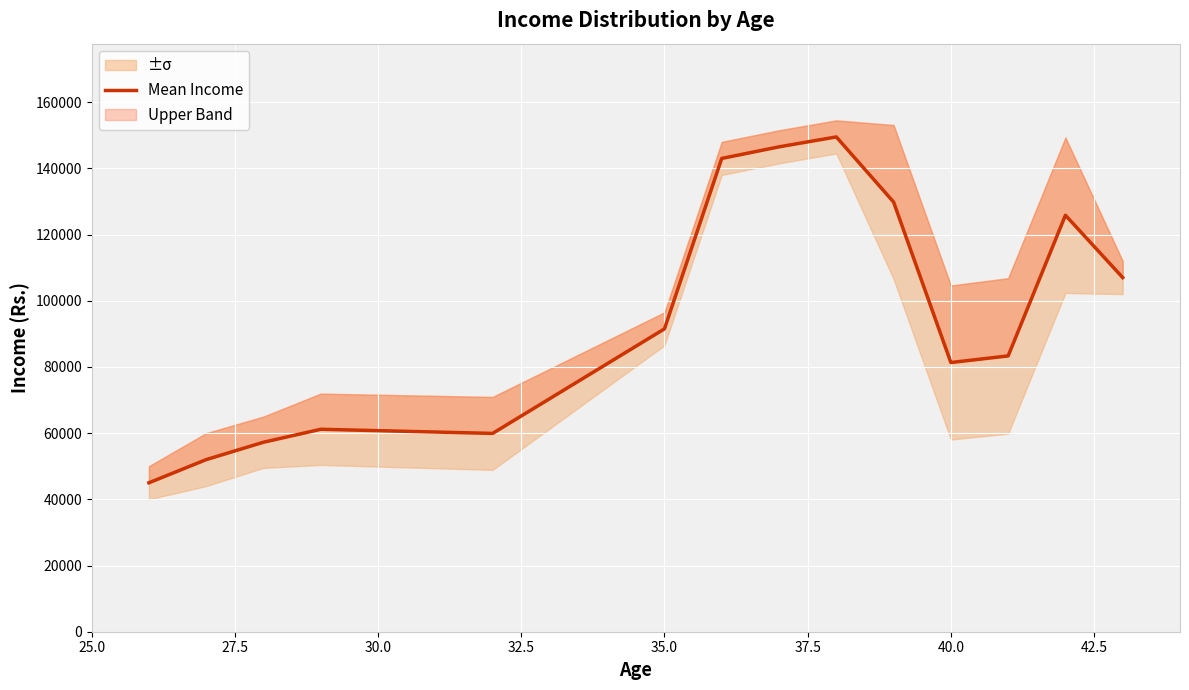

Does the chart display data point markers on the line(s)?

No